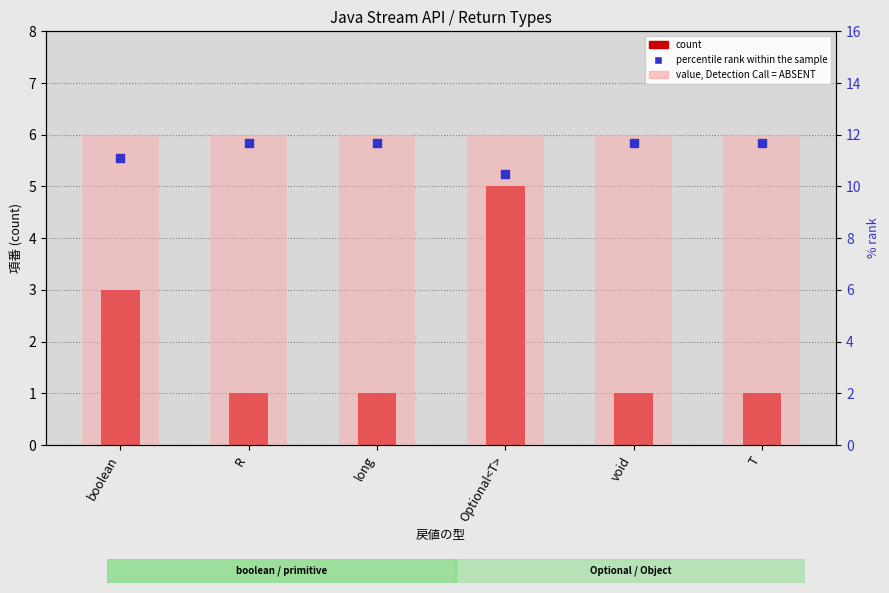

At how many categories does at least one series exceed 3?

6